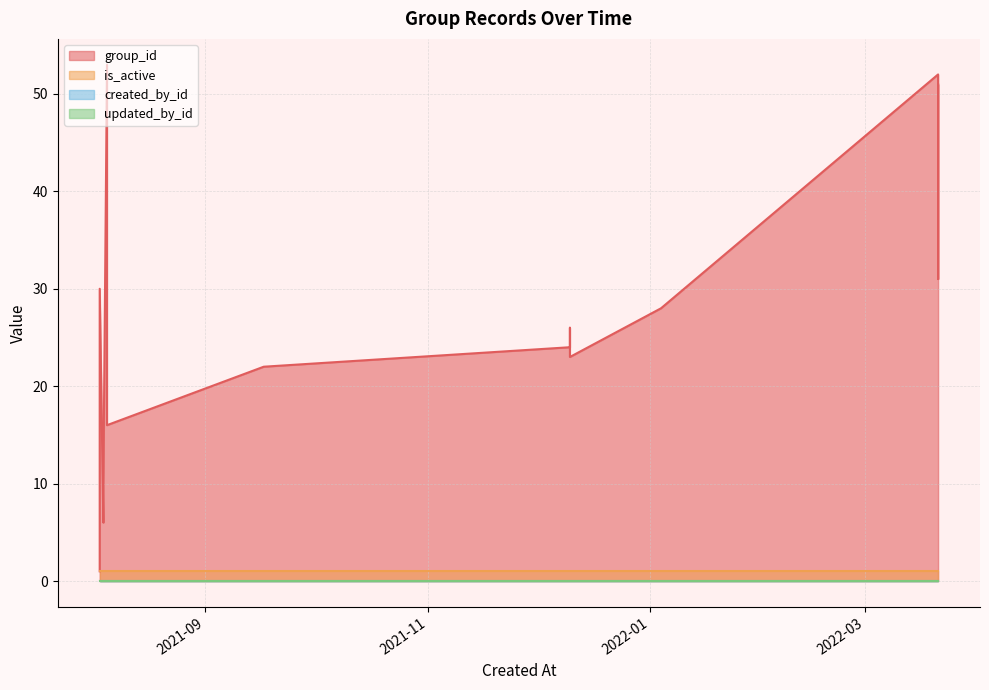

True or false: updated_by_id and created_by_id cross at least once.

False